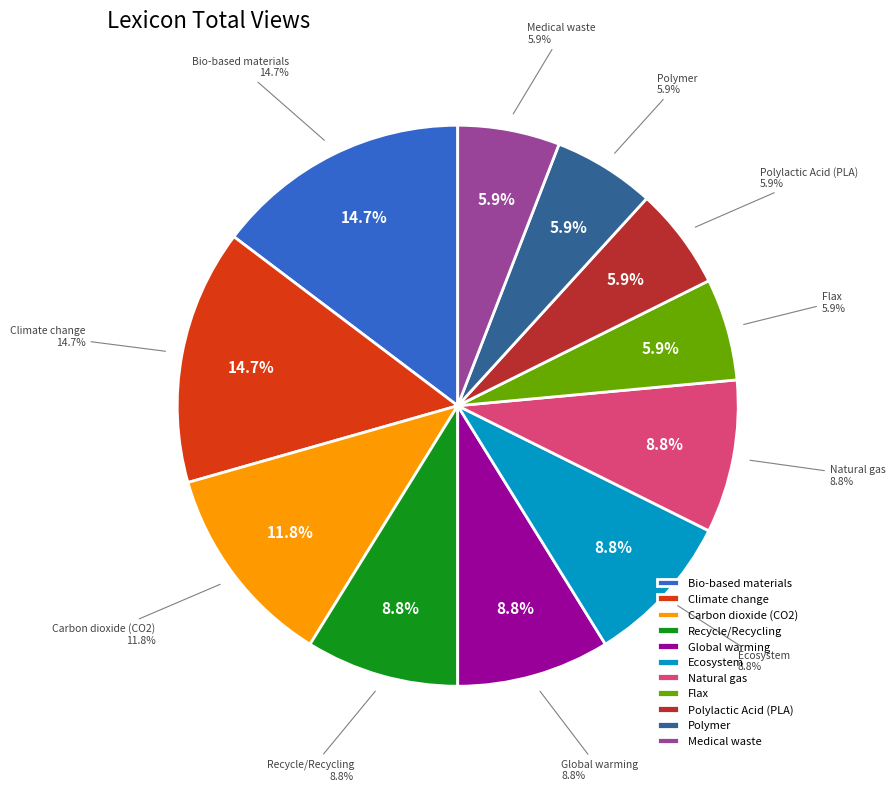

Rank the categories by value from lowest to highest.

Flax, Polylactic Acid (PLA), Polymer, Medical waste, Recycle/Recycling, Global warming, Ecosystem, Natural gas, Carbon dioxide (CO2), Bio-based materials, Climate change